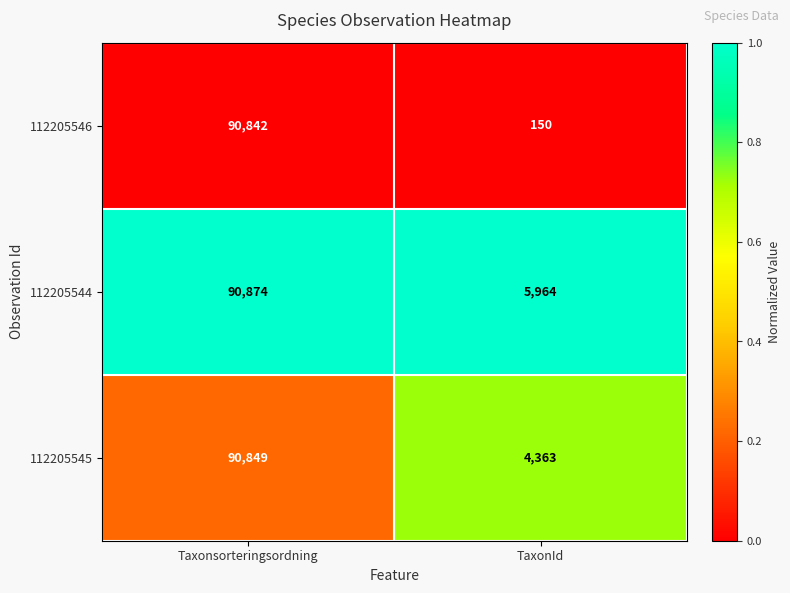

What is the difference between the highest and lowest values at Taxonsorteringsordning?

32